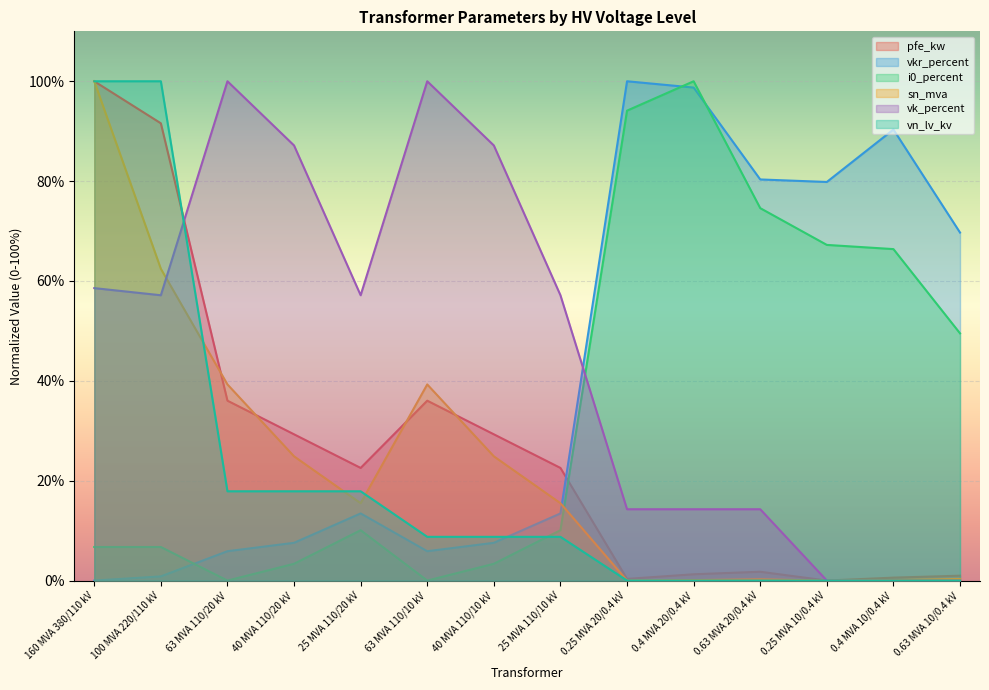

Rank the categories by vkr_percent value from lowest to highest.

160 MVA 380/110 kV, 100 MVA 220/110 kV, 63 MVA 110/20 kV, 63 MVA 110/10 kV, 40 MVA 110/20 kV, 40 MVA 110/10 kV, 25 MVA 110/20 kV, 25 MVA 110/10 kV, 0.63 MVA 10/0.4 kV, 0.25 MVA 10/0.4 kV, 0.63 MVA 20/0.4 kV, 0.4 MVA 10/0.4 kV, 0.4 MVA 20/0.4 kV, 0.25 MVA 20/0.4 kV